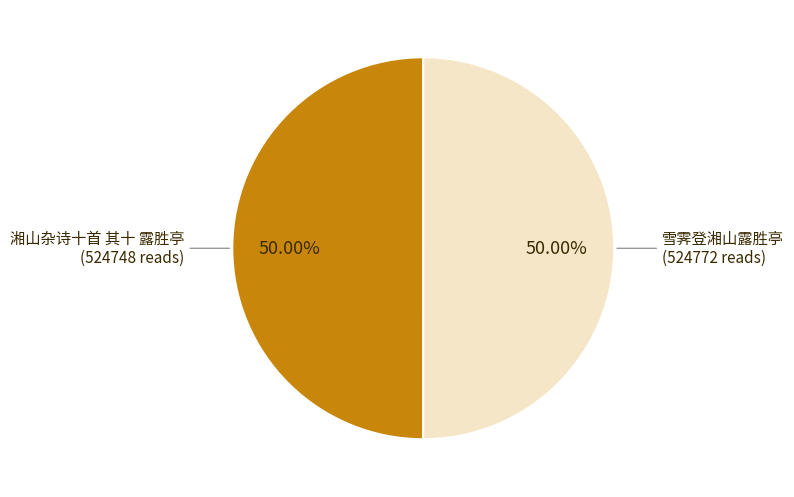

What is the ratio of the value at 湘山杂诗十首 其十 露胜亭 to the value at 雪霁登湘山露胜亭?

1.0